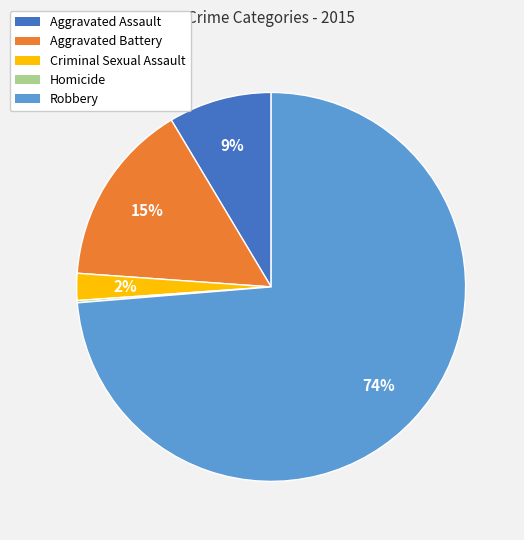

Which has a higher value, Aggravated Battery or Aggravated Assault?

Aggravated Battery